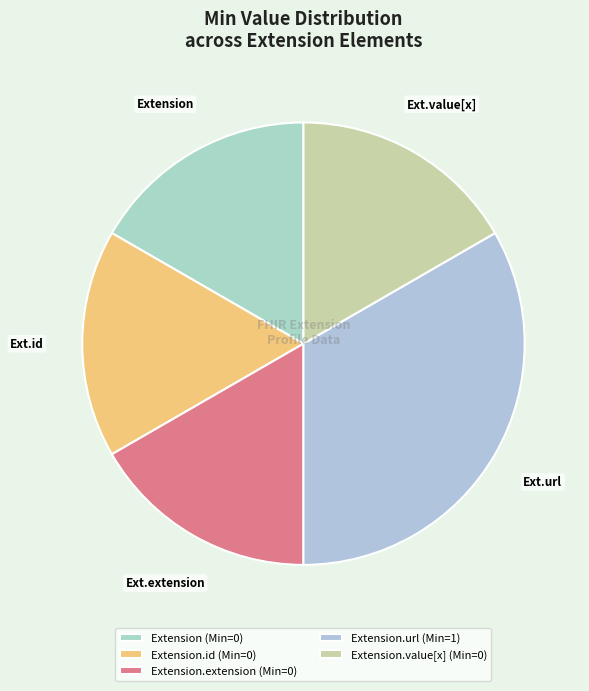

Which category has the smallest portion of the pie?

Extension